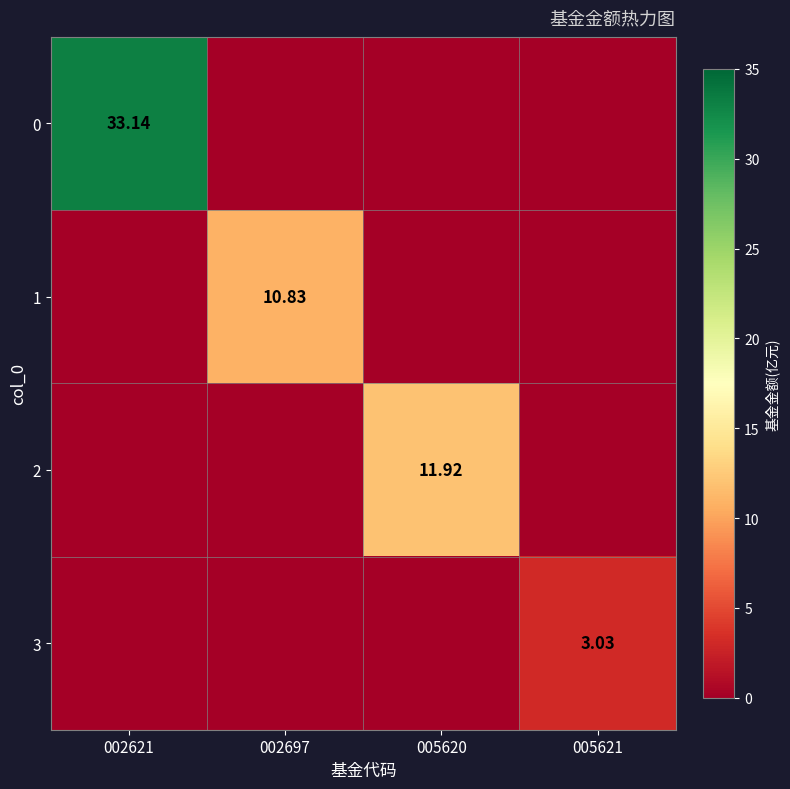

How many data points in 0 are above 0?

1